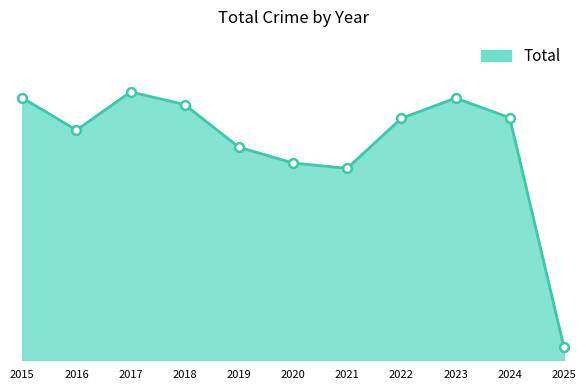

What is the change in value from 2019 to 2025?

-643